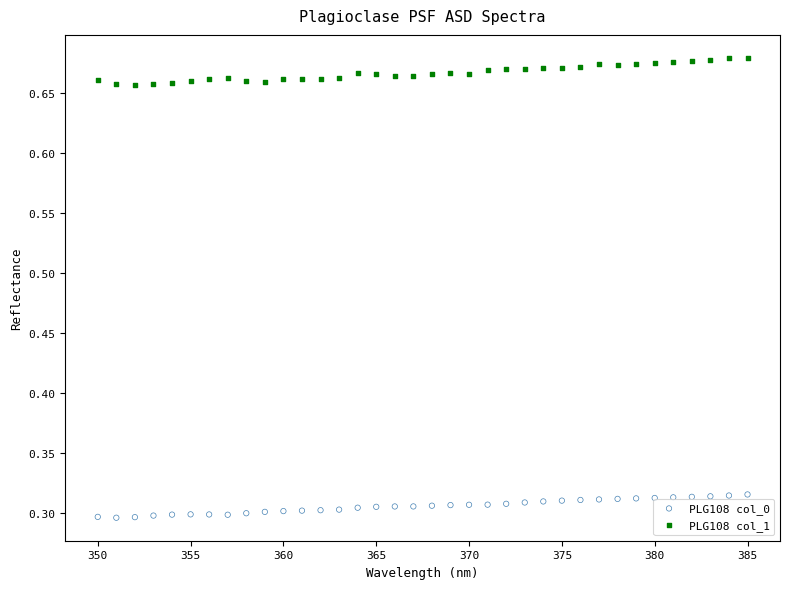

Which series has the widest spread of Y values?

PLG108 col_1